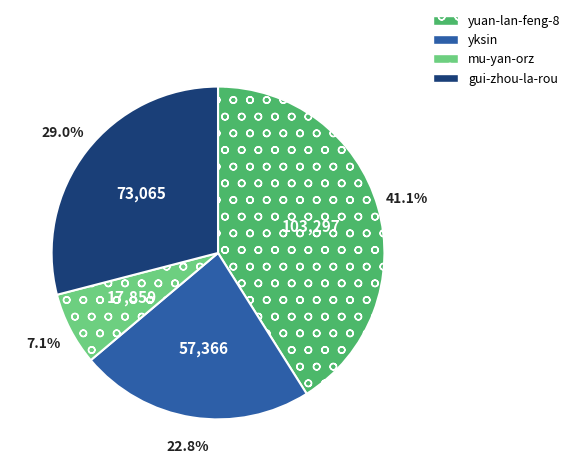

Which category has the smallest portion of the pie?

mu-yan-orz